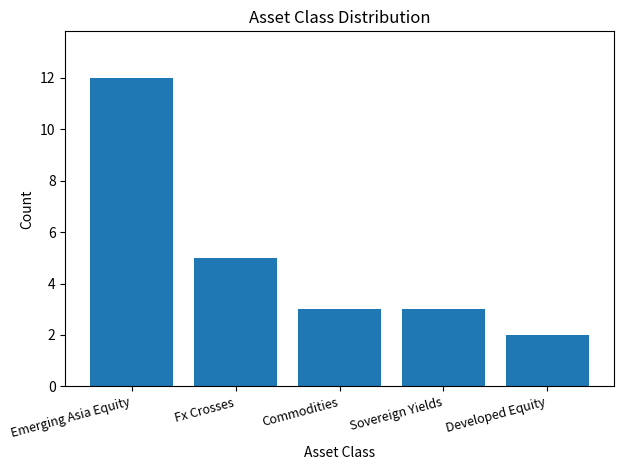

True or false: the data shows 5 at Fx Crosses.

True